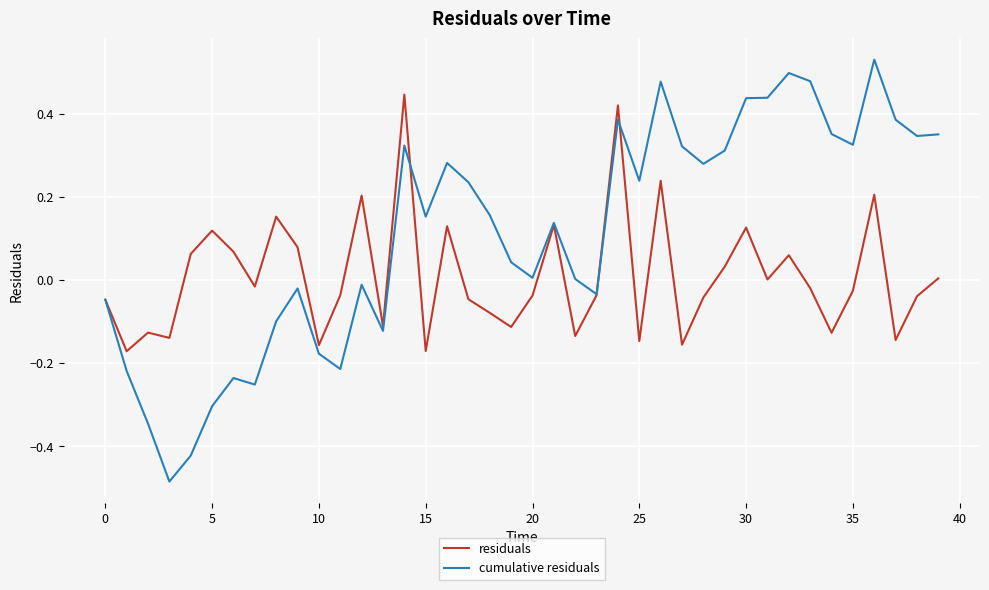

Rank the series by their maximum value, from highest to lowest.

cumulative residuals, residuals